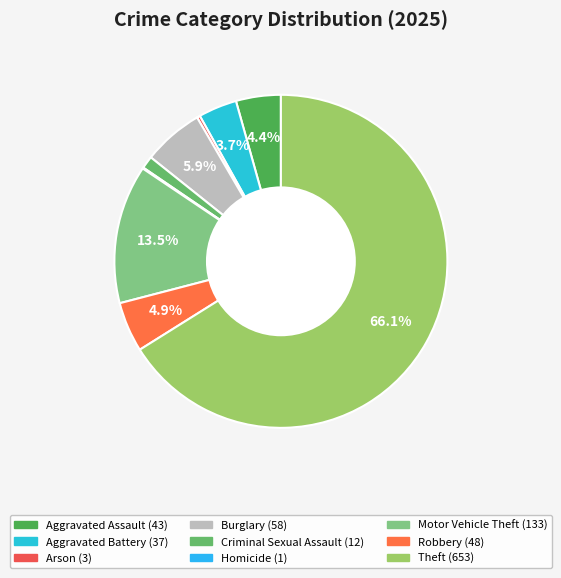

What percentage is NOT represented by Criminal Sexual Assault?

98.8%